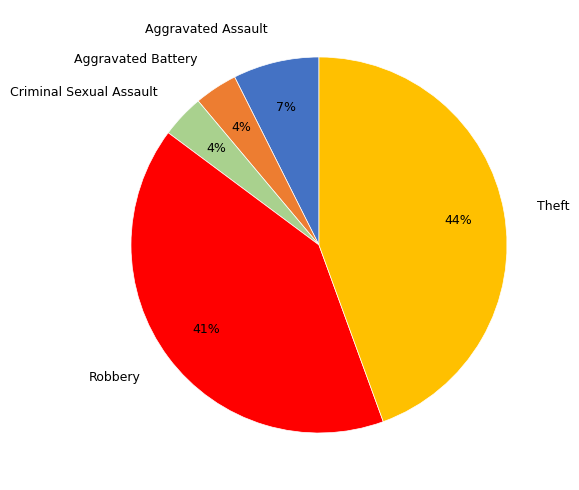

Is there a majority slice in this chart?

No